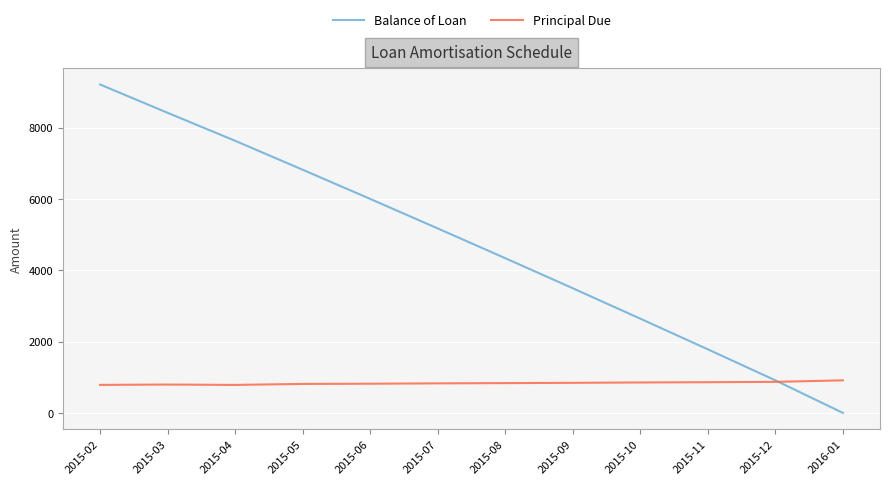

Is the value of Balance of Loan at 2015-06 greater than the value of Principal Due at 2015-05?

Yes